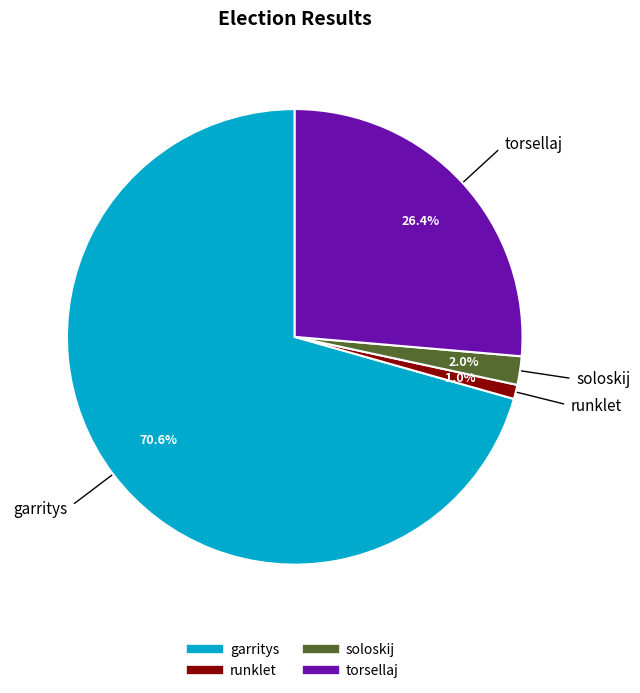

How many segments does this pie chart have?

4